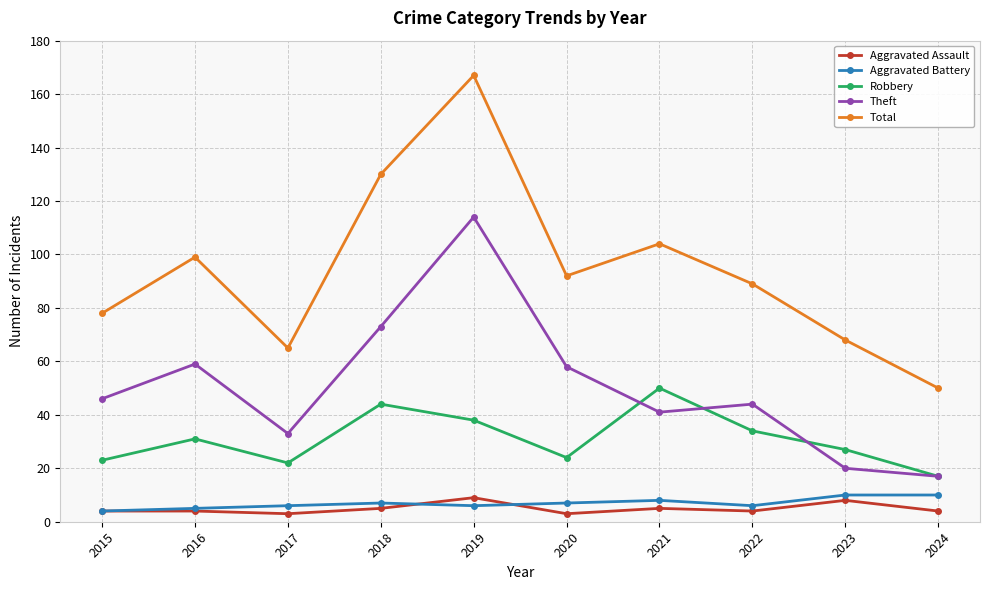

Reading right to left, what are all the values shown in this chart?

Aggravated Assault: 2024=4	2023=8	2022=4	2021=5	2020=3	2019=9	2018=5	2017=3	2016=4	2015=4
Aggravated Battery: 2024=10	2023=10	2022=6	2021=8	2020=7	2019=6	2018=7	2017=6	2016=5	2015=4
Robbery: 2024=17	2023=27	2022=34	2021=50	2020=24	2019=38	2018=44	2017=22	2016=31	2015=23
Theft: 2024=17	2023=20	2022=44	2021=41	2020=58	2019=114	2018=73	2017=33	2016=59	2015=46
Total: 2024=50	2023=68	2022=89	2021=104	2020=92	2019=167	2018=130	2017=65	2016=99	2015=78